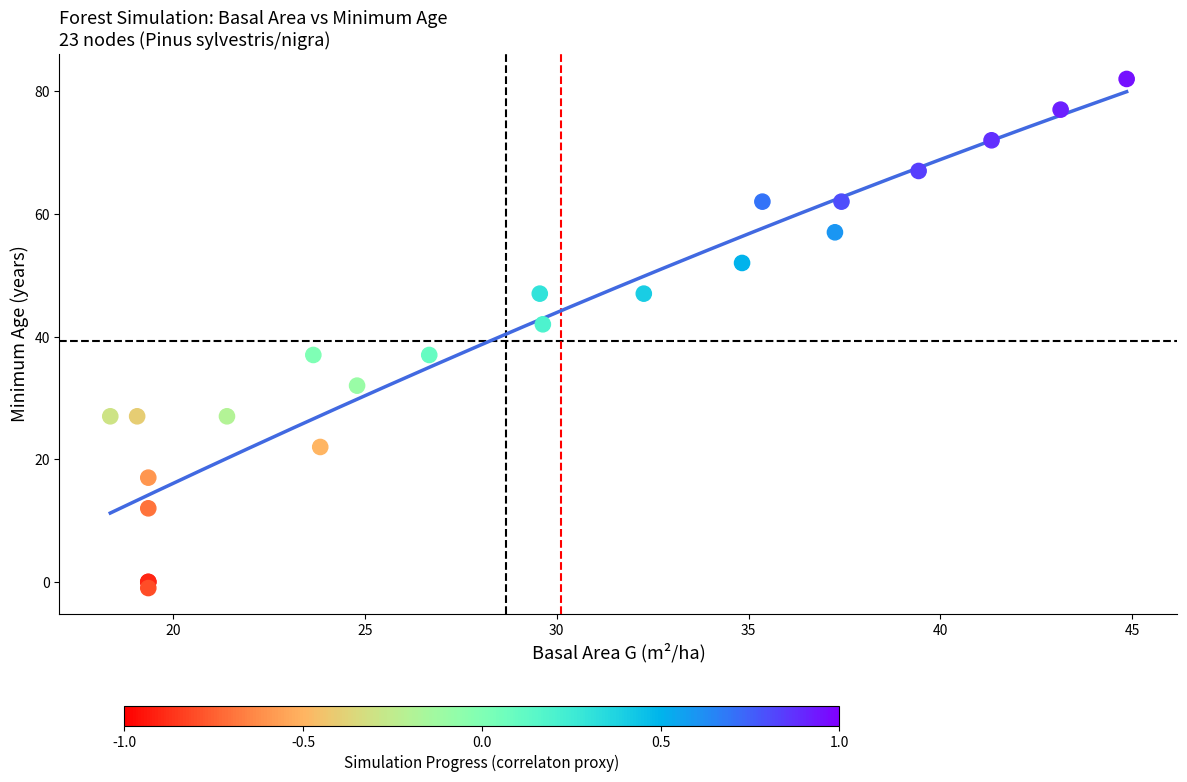

What Y value in the scatter plot is closest to 40?

42